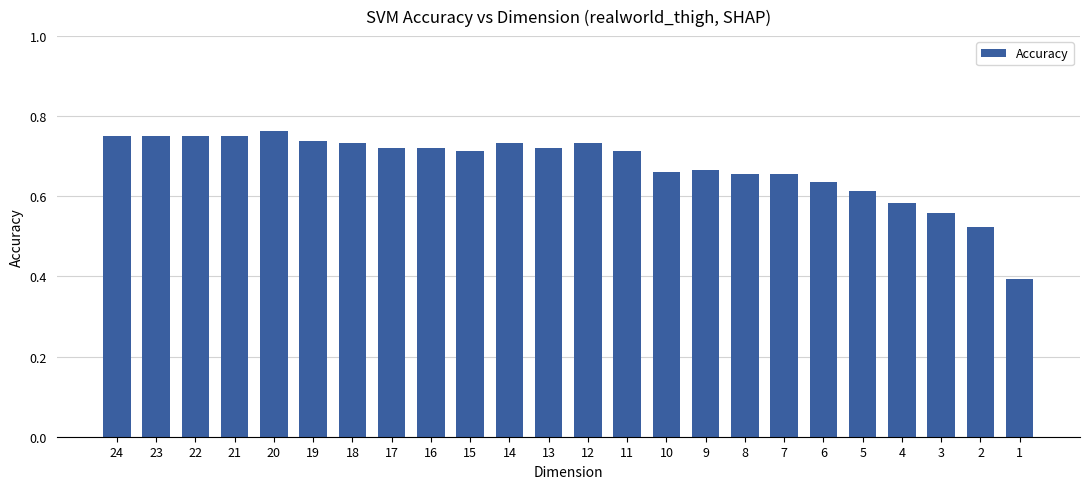

Which label corresponds to the largest value in the chart?

20